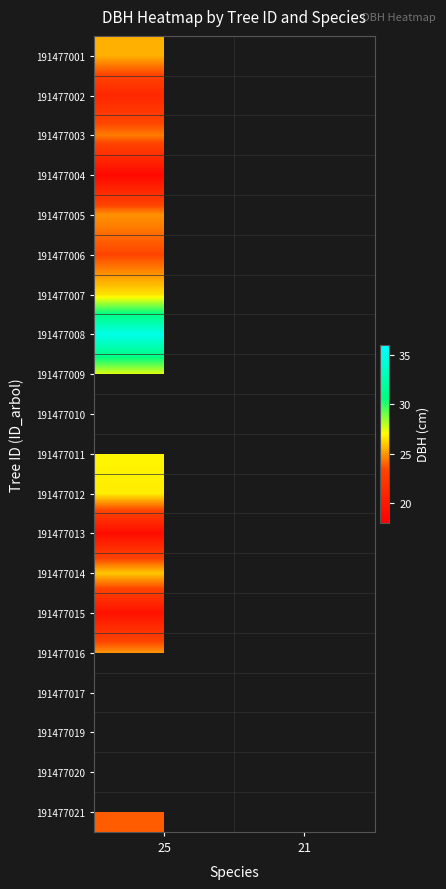

What is the maximum value for 191477002?

21.1